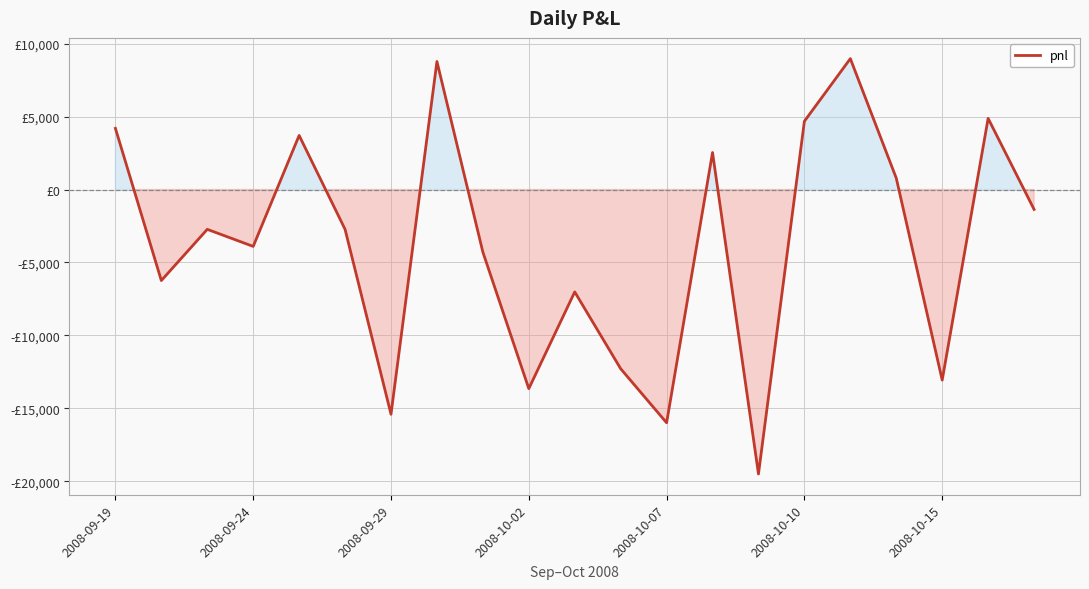

What is the average value?

-3793.2